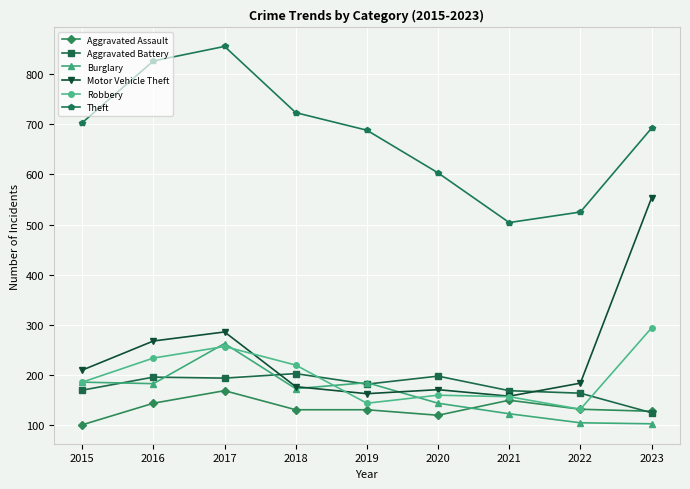

What is the sum of the Motor Vehicle Theft values at 2021 and 2017?

444